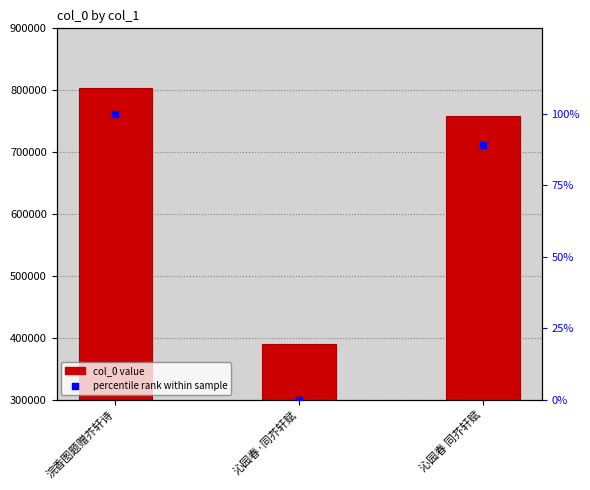

At how many categories does at least one series exceed 626616?

2